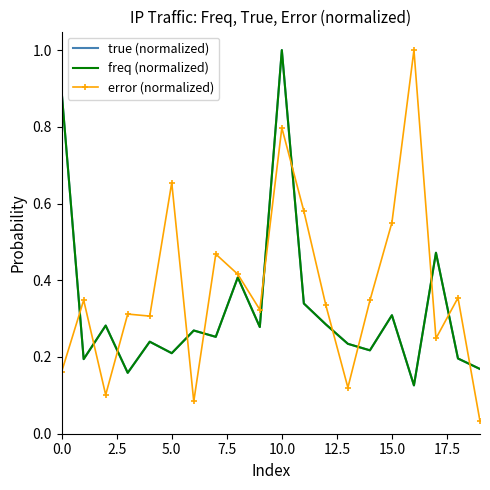

What is the maximum value for true (normalized)?

1.0